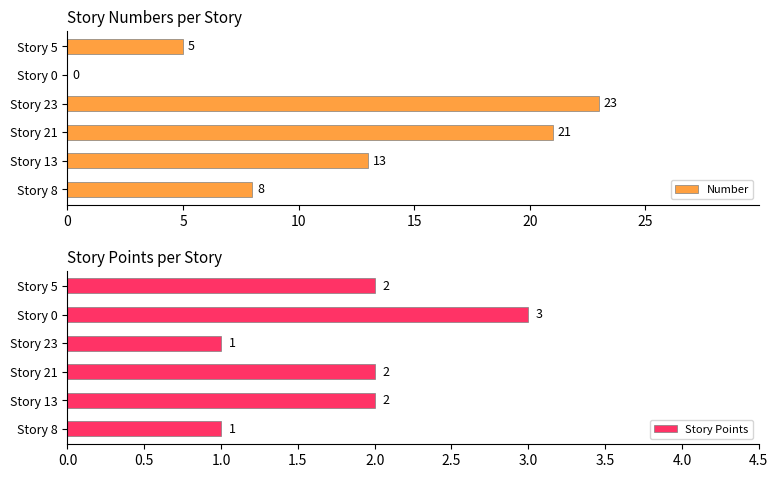

Is it true that Story Points equals 1 at Story 8?

True